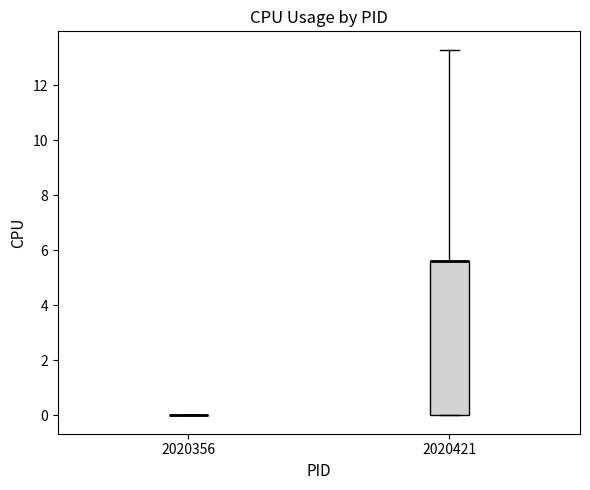

Reading left to right, read every box against the y-axis: the position of its median line, the range the box covers, and the ends of its whiskers. The values are not printed on the chart, so give them approximately, as read against the axis.

2020356: box collapsed to a line at 0.0, whiskers 0.0 to 0.0
2020421: median 5.6 (drawn on the box's upper edge), box 0.0 to 5.6, whiskers 0.0 to 13.4